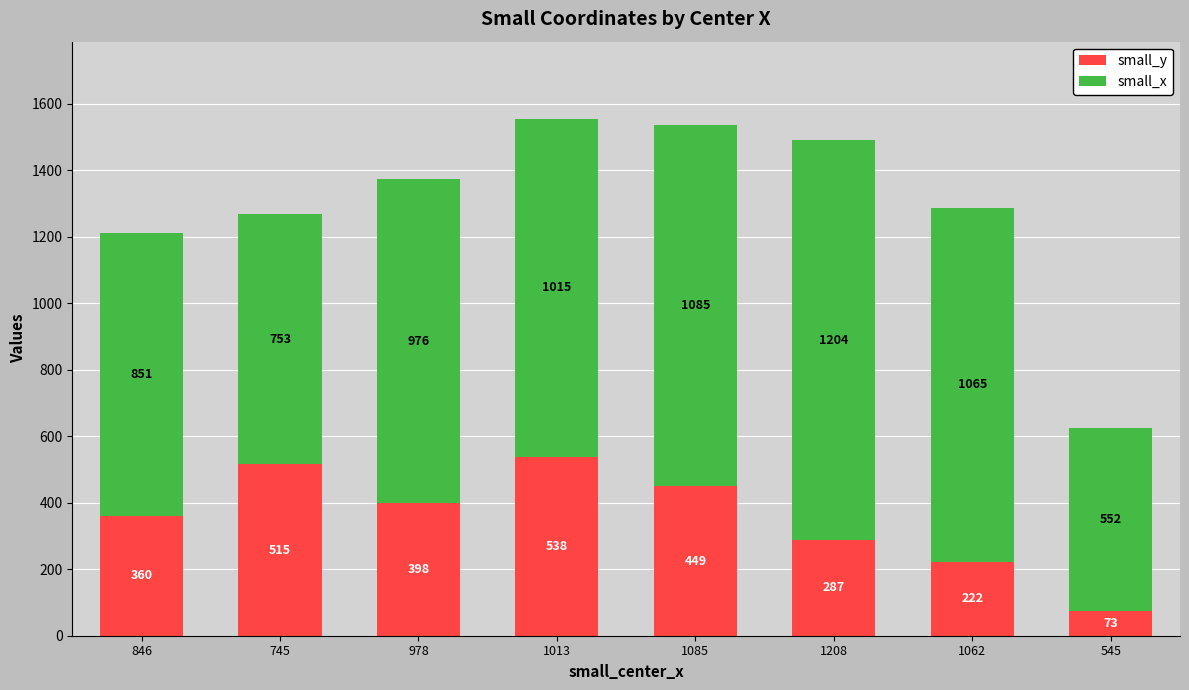

Reading right to left, transcribe the values for small_y.

73	222	287	449	538	398	515	360